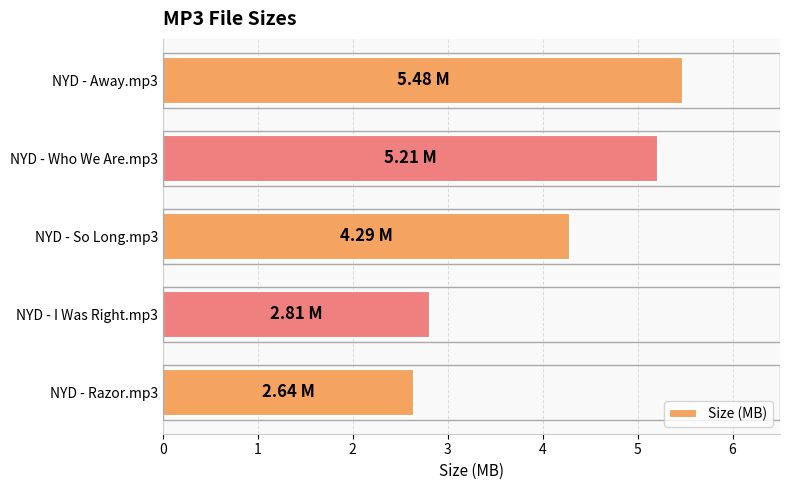

What is the ratio of the value at NYD - So Long.mp3 to the value at NYD - Razor.mp3?

1.6